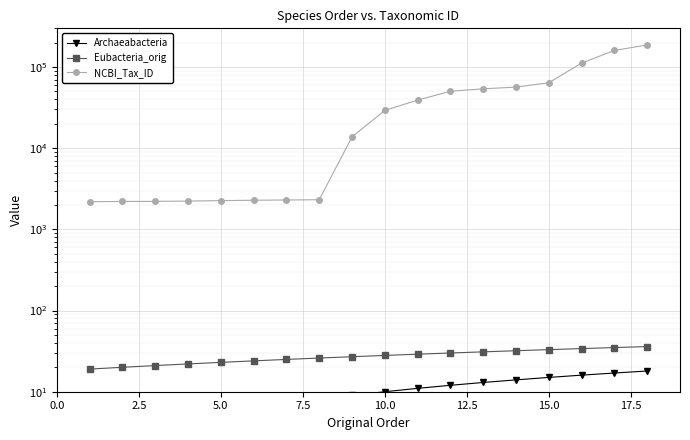

What position from the left is 2.5?

2